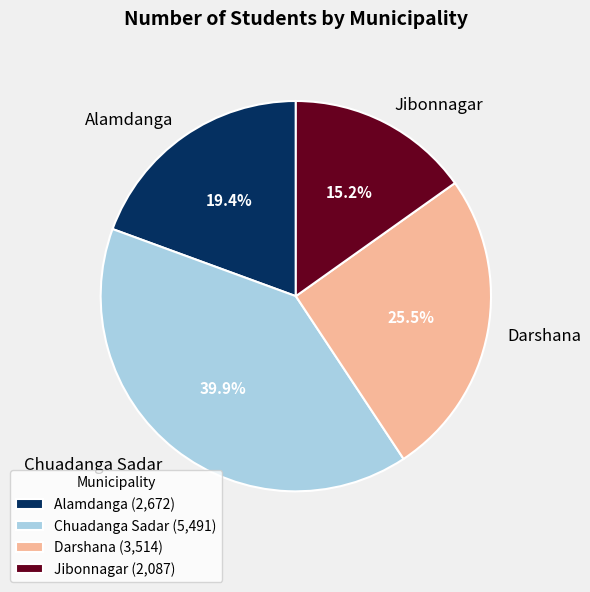

How many slices are in this pie chart?

4